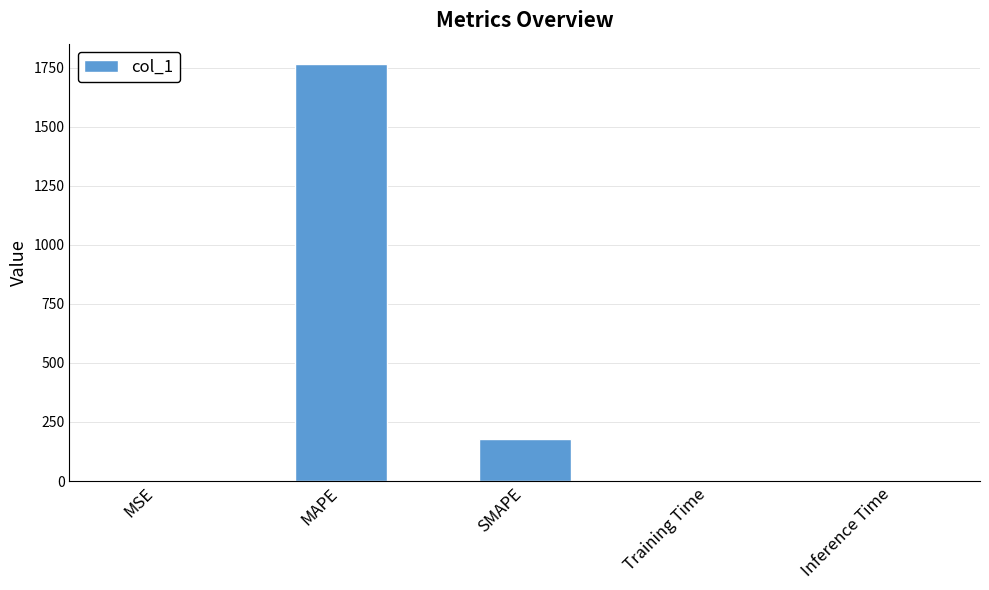

What is the greatest value displayed?

1764.3